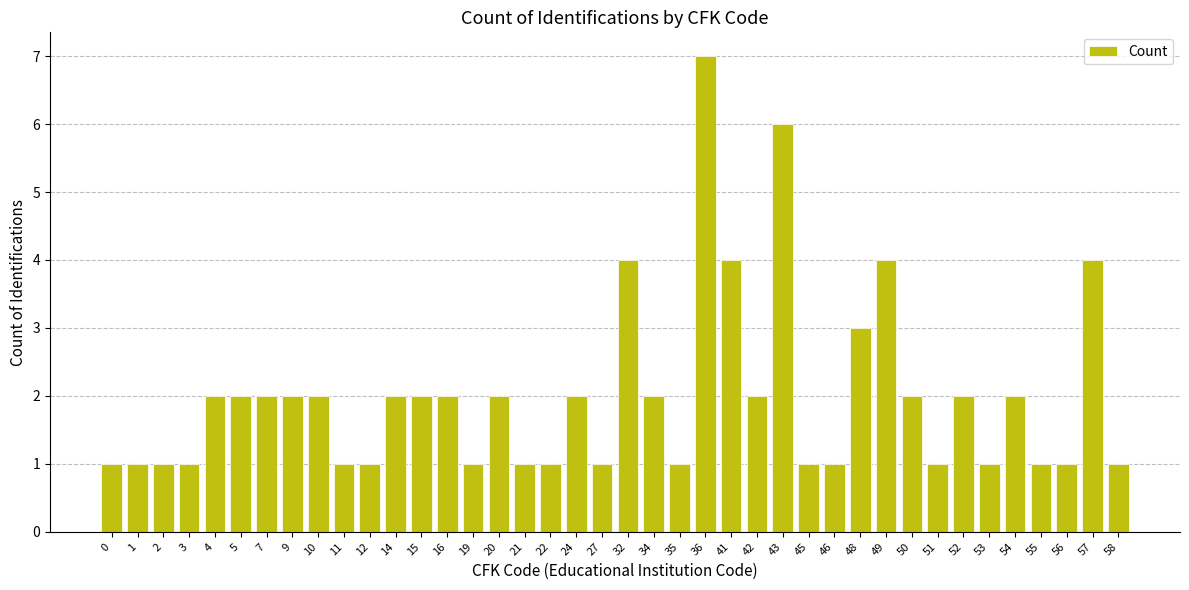

The chart shows a value of 6 at 43. True or false?

True